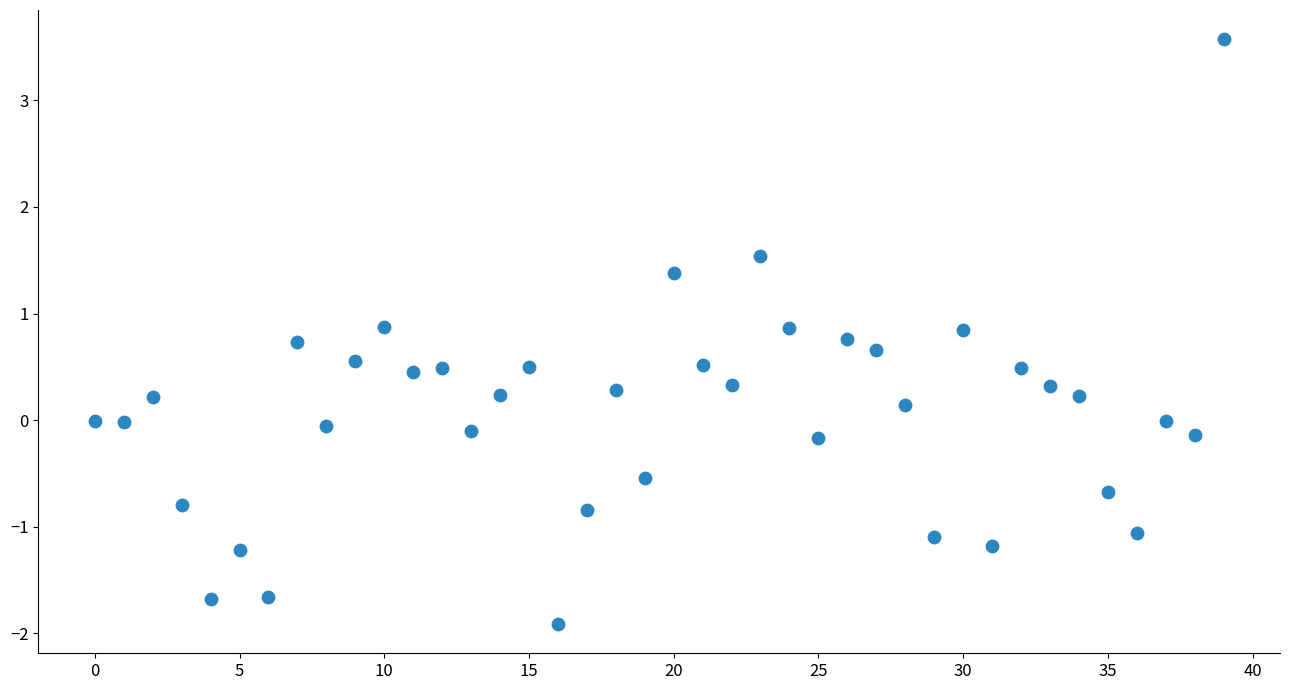

What is the range of Y values (max minus min)?

5.5